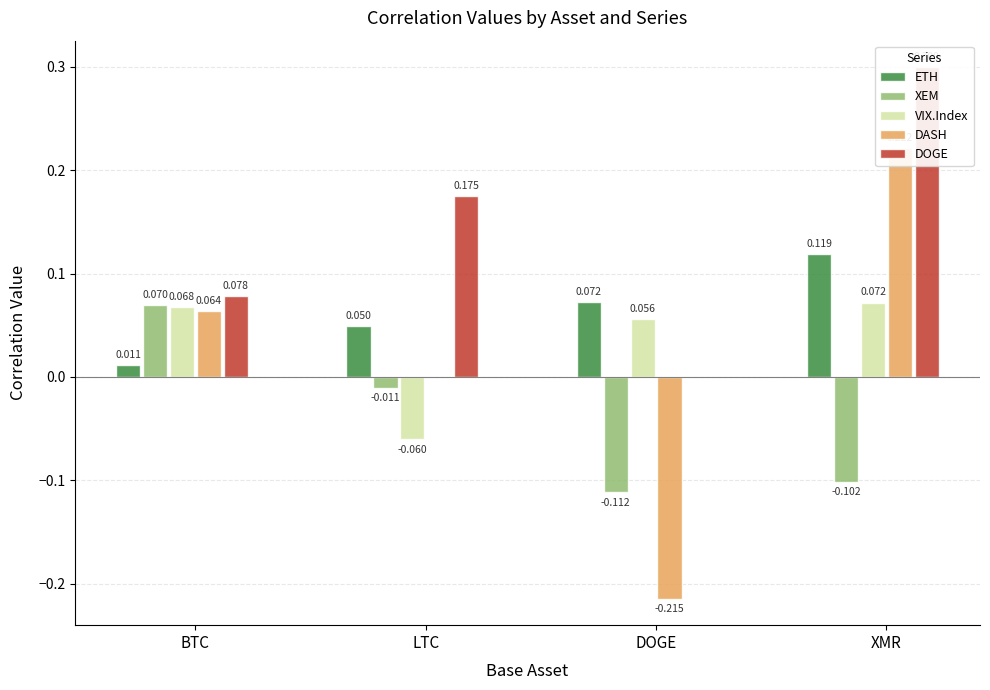

Count the VIX.Index values in the range 0 to 1.

3